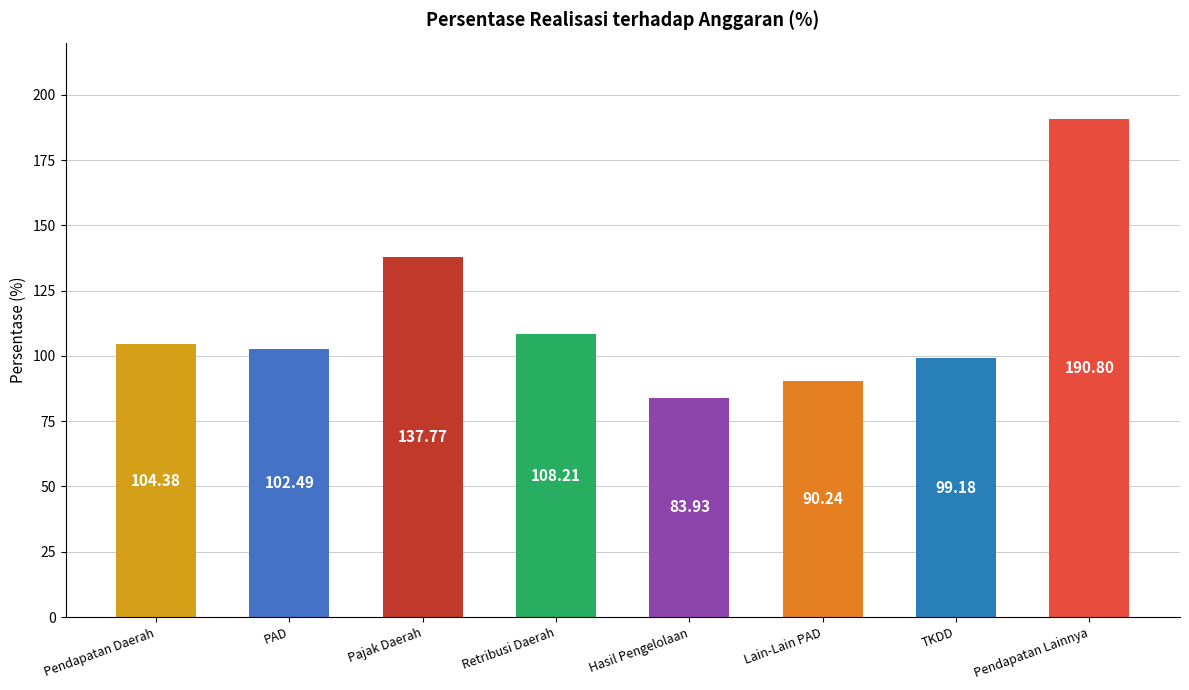

Are the bars horizontal?

No